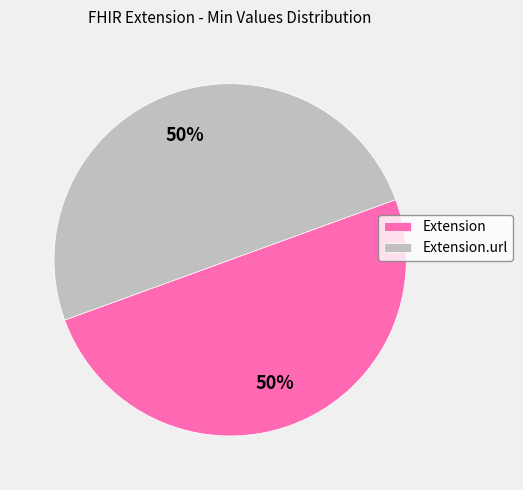

True or false: Extension accounts for 50% of the total.

True